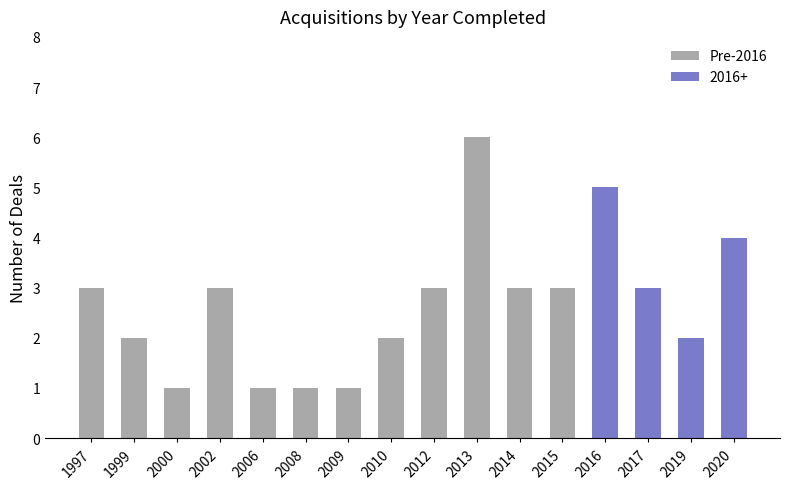

What is the value of the 3rd bar from the left?

1